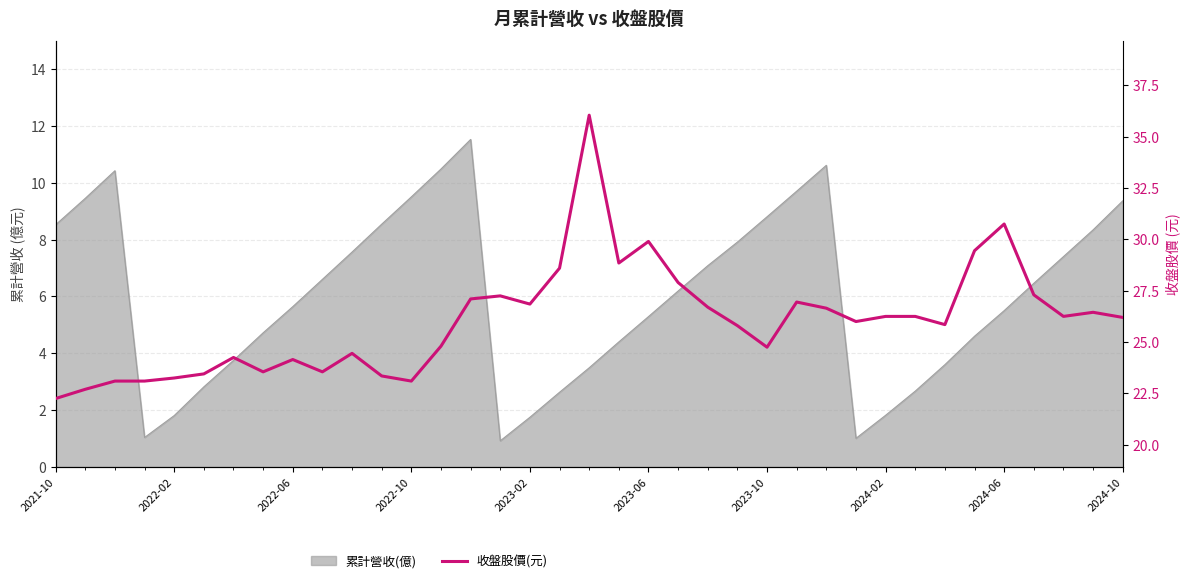

The value at 23 is 14.0. True or false?

False